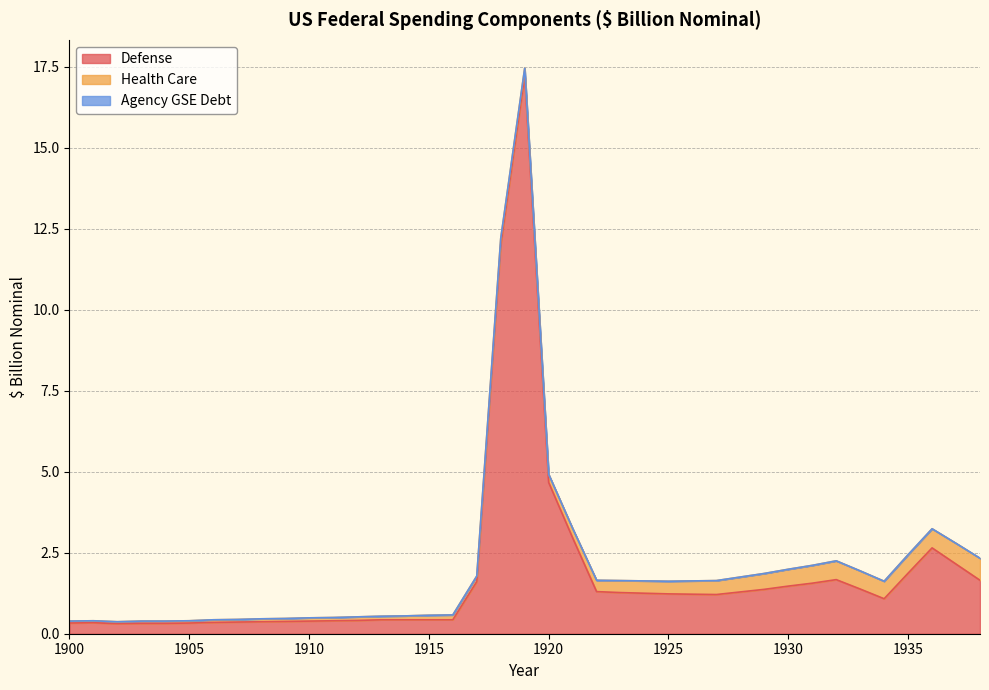

What is the total value across all series at 1901?

0.4